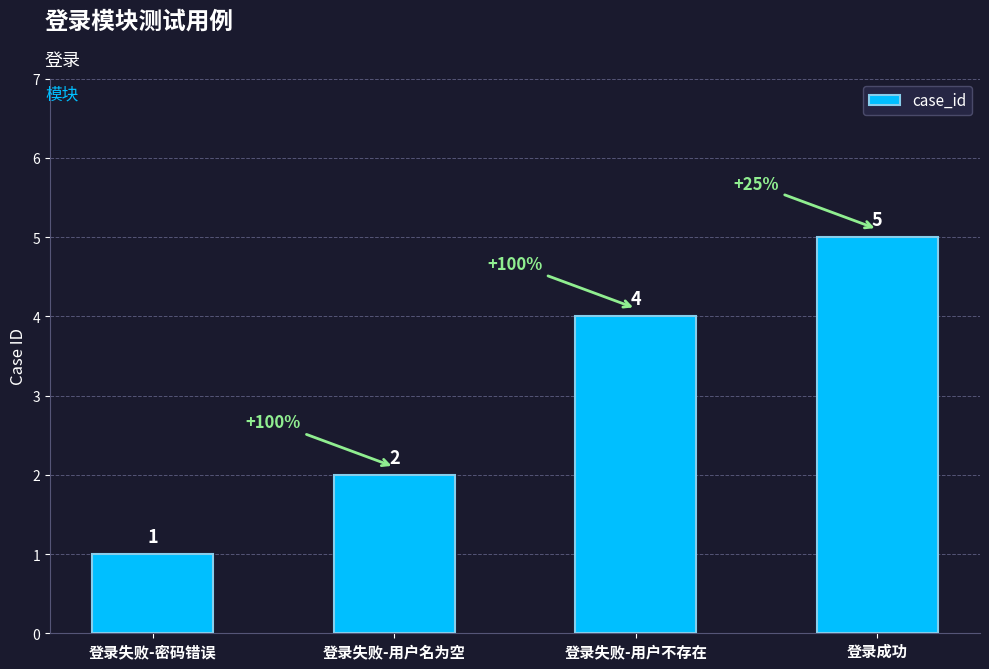

What is the difference between the values at 登录失败-用户不存在 and 登录失败-密码错误?

3